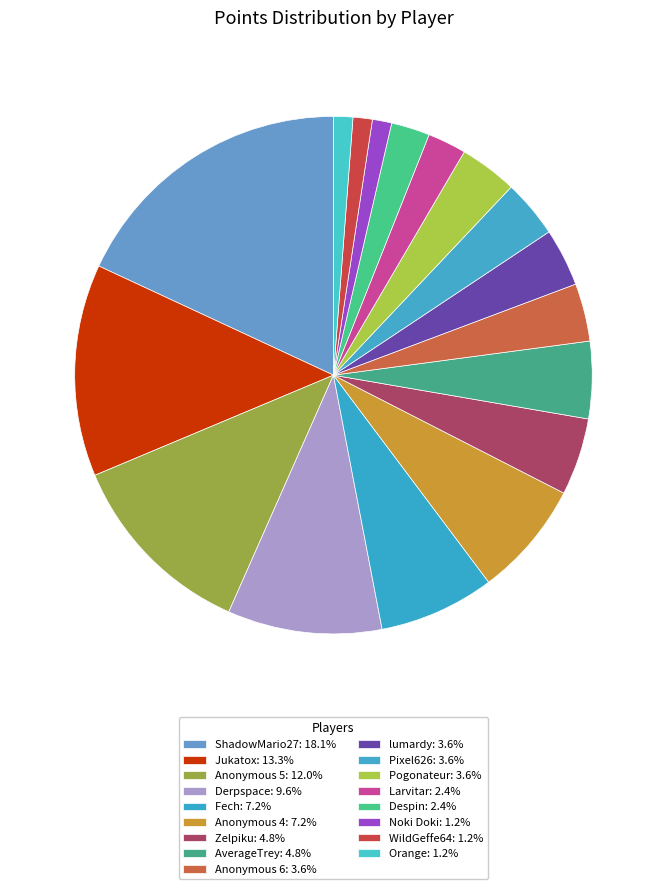

To the nearest percent, what percentage of the pie is Pixel626?

4%